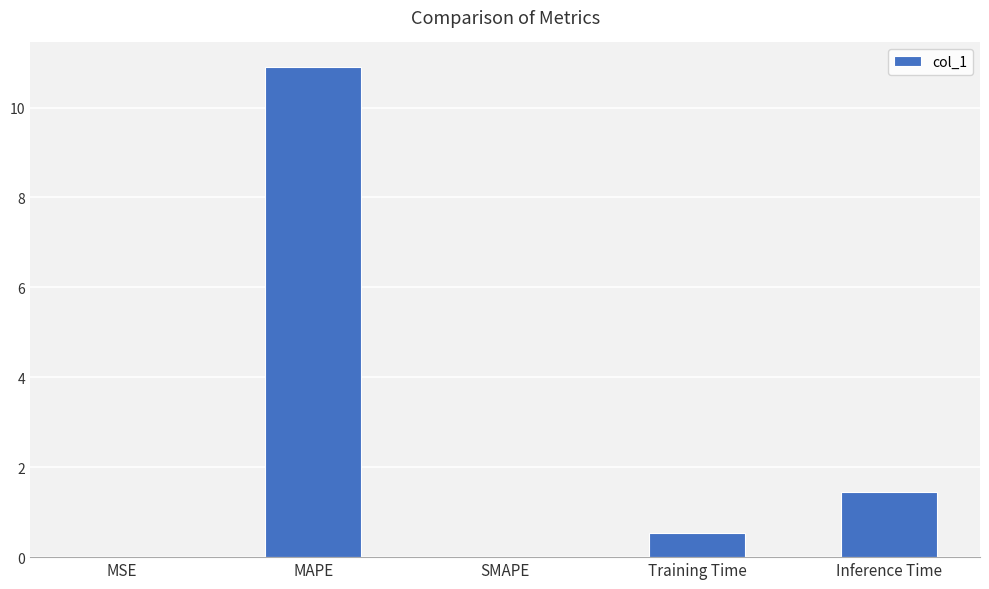

True or false: the data shows 2.4 at Inference Time.

False